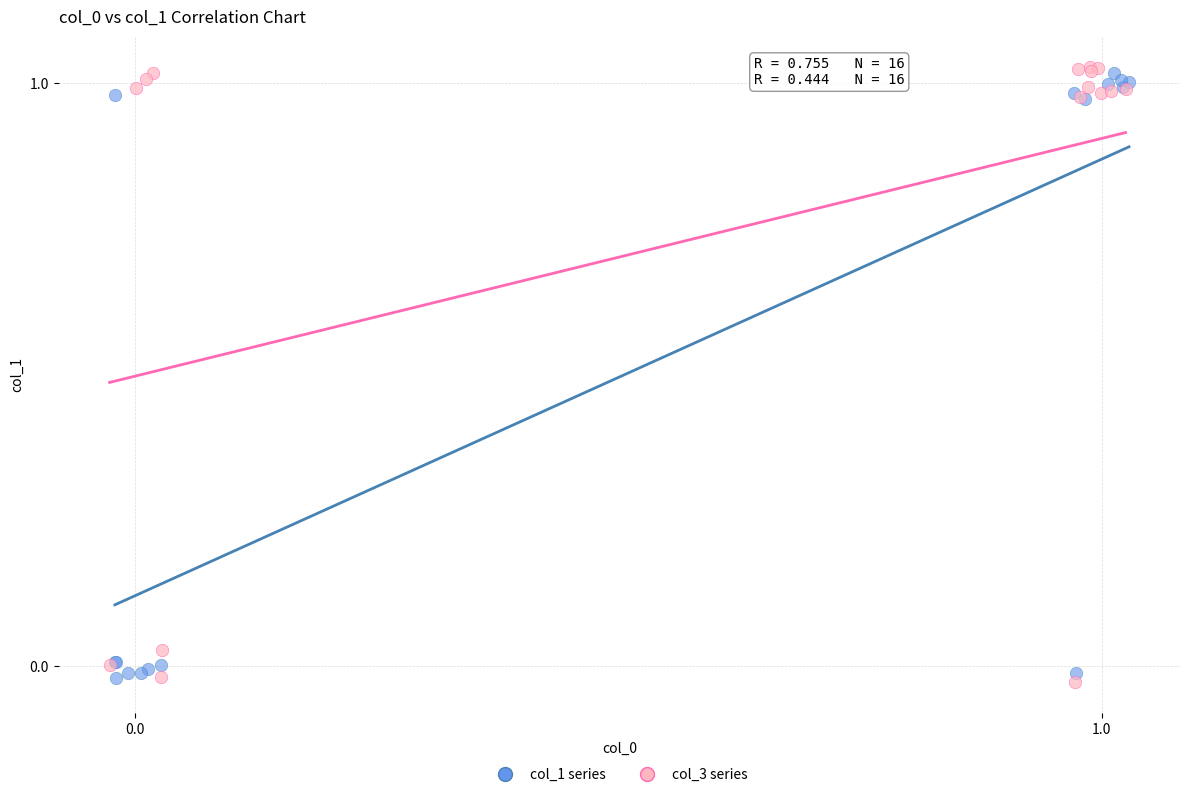

What are all the series names shown in the legend?

col_1 series, col_3 series